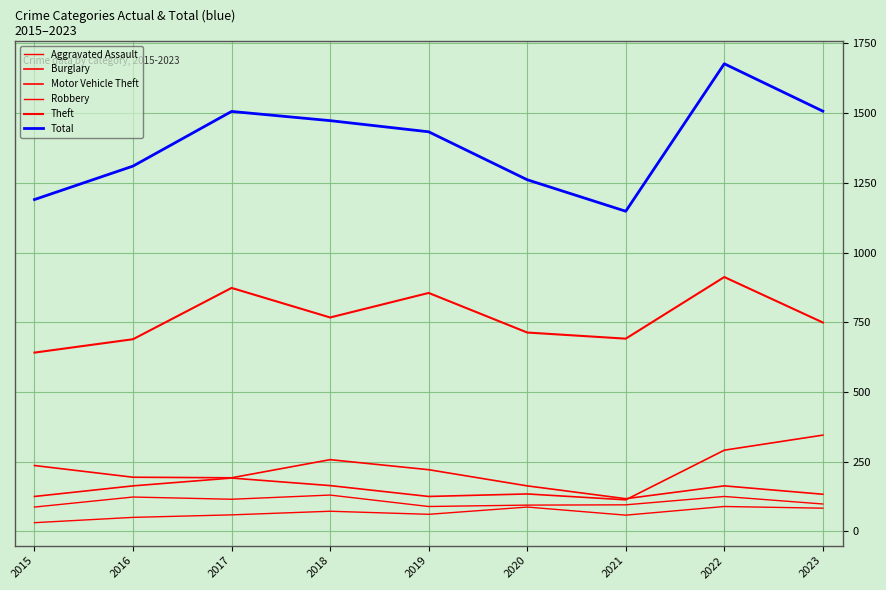

How many lines are shown in the chart?

6